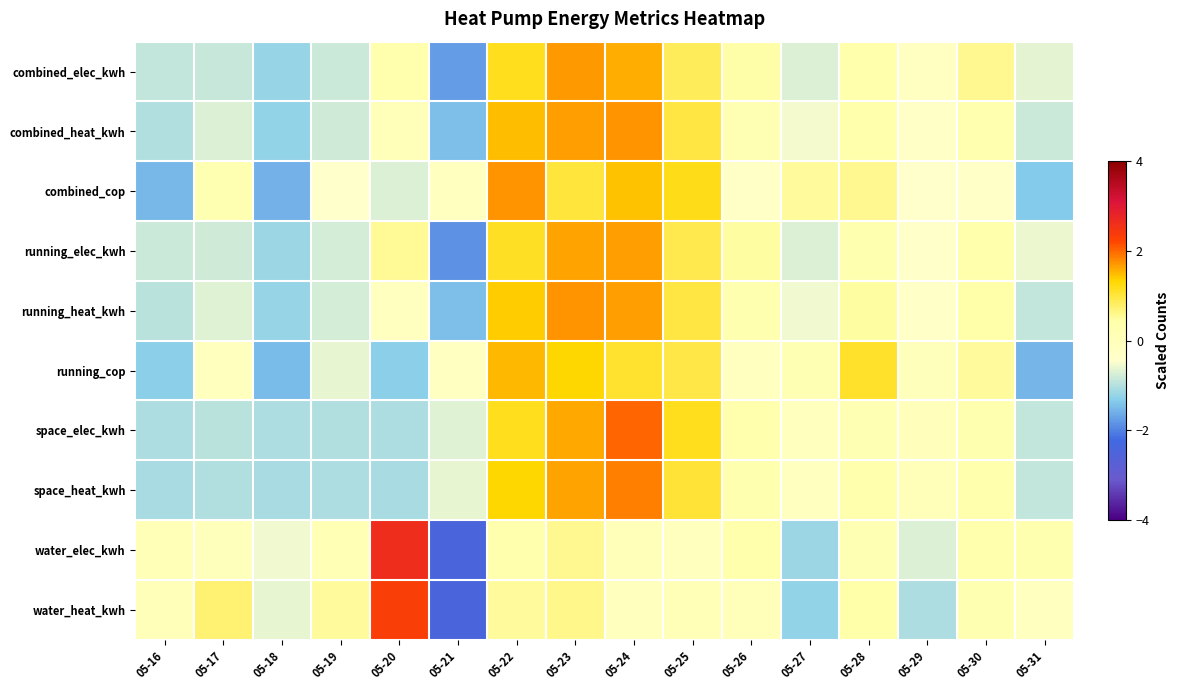

Reading right to left, list all the values displayed in this chart.

combined_elec_kwh: 05-31=-0.7	05-30=0.6	05-29=-0.2	05-28=0.4	05-27=-0.7	05-26=0.4	05-25=0.8	05-24=1.6	05-23=1.7	05-22=1.2	05-21=-1.8	05-20=0.3	05-19=-0.8	05-18=-1.2	05-17=-0.9	05-16=-0.9
combined_heat_kwh: 05-31=-0.8	05-30=0.3	05-29=-0.3	05-28=0.4	05-27=-0.5	05-26=0.2	05-25=1.0	05-24=1.7	05-23=1.7	05-22=1.5	05-21=-1.4	05-20=0.0	05-19=-0.8	05-18=-1.2	05-17=-0.7	05-16=-1.0
combined_cop: 05-31=-1.4	05-30=-0.3	05-29=-0.4	05-28=0.6	05-27=0.5	05-26=-0.3	05-25=1.2	05-24=1.5	05-23=1.0	05-22=1.7	05-21=-0.1	05-20=-0.7	05-19=-0.4	05-18=-1.6	05-17=0.2	05-16=-1.5
running_elec_kwh: 05-31=-0.6	05-30=0.4	05-29=-0.4	05-28=0.3	05-27=-0.7	05-26=0.5	05-25=0.9	05-24=1.7	05-23=1.6	05-22=1.1	05-21=-1.8	05-20=0.6	05-19=-0.8	05-18=-1.2	05-17=-0.8	05-16=-0.8
running_heat_kwh: 05-31=-0.9	05-30=0.4	05-29=-0.4	05-28=0.5	05-27=-0.5	05-26=0.3	05-25=1.0	05-24=1.7	05-23=1.7	05-22=1.4	05-21=-1.4	05-20=-0.1	05-19=-0.8	05-18=-1.2	05-17=-0.7	05-16=-1.0
running_cop: 05-31=-1.6	05-30=0.5	05-29=-0.1	05-28=1.1	05-27=0.2	05-26=-0.1	05-25=1.0	05-24=1.1	05-23=1.3	05-22=1.5	05-21=-0.2	05-20=-1.3	05-19=-0.6	05-18=-1.5	05-17=-0.1	05-16=-1.3
space_elec_kwh: 05-31=-0.9	05-30=0.3	05-29=-0.0	05-28=0.2	05-27=-0.1	05-26=0.4	05-25=1.2	05-24=2.0	05-23=1.6	05-22=1.2	05-21=-0.7	05-20=-1.0	05-19=-1.0	05-18=-1.0	05-17=-0.9	05-16=-1.0
space_heat_kwh: 05-31=-0.9	05-30=0.4	05-29=0.0	05-28=0.4	05-27=-0.1	05-26=0.3	05-25=1.0	05-24=1.8	05-23=1.7	05-22=1.3	05-21=-0.6	05-20=-1.1	05-19=-1.0	05-18=-1.1	05-17=-1.0	05-16=-1.1
water_elec_kwh: 05-31=0.3	05-30=0.4	05-29=-0.7	05-28=0.2	05-27=-1.2	05-26=0.4	05-25=-0.1	05-24=0.0	05-23=0.6	05-22=0.3	05-21=-2.4	05-20=2.6	05-19=0.1	05-18=-0.6	05-17=-0.0	05-16=0.1
water_heat_kwh: 05-31=-0.1	05-30=0.2	05-29=-1.1	05-28=0.4	05-27=-1.2	05-26=0.0	05-25=0.1	05-24=-0.1	05-23=0.6	05-22=0.5	05-21=-2.4	05-20=2.3	05-19=0.5	05-18=-0.6	05-17=0.7	05-16=0.0